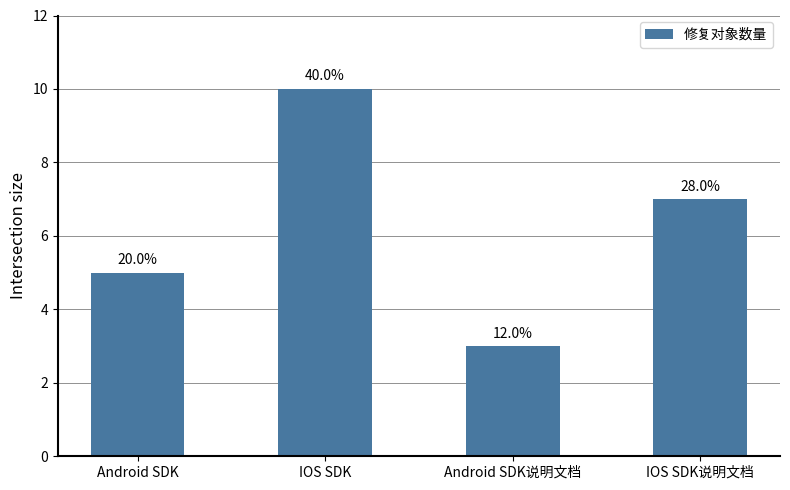

Are the bars horizontal?

No